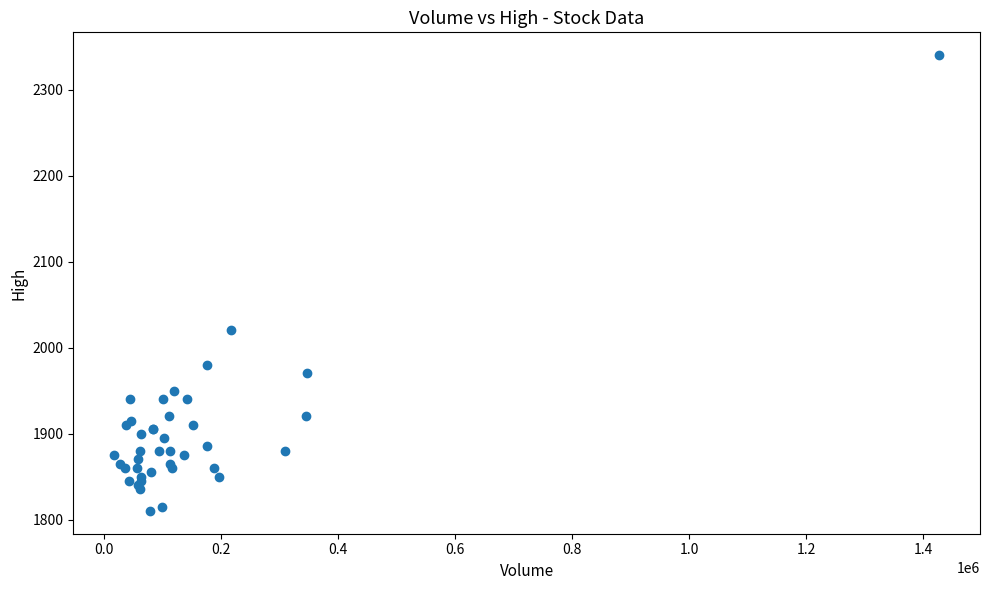

What Y value in the scatter plot is closest to 2075?

2020